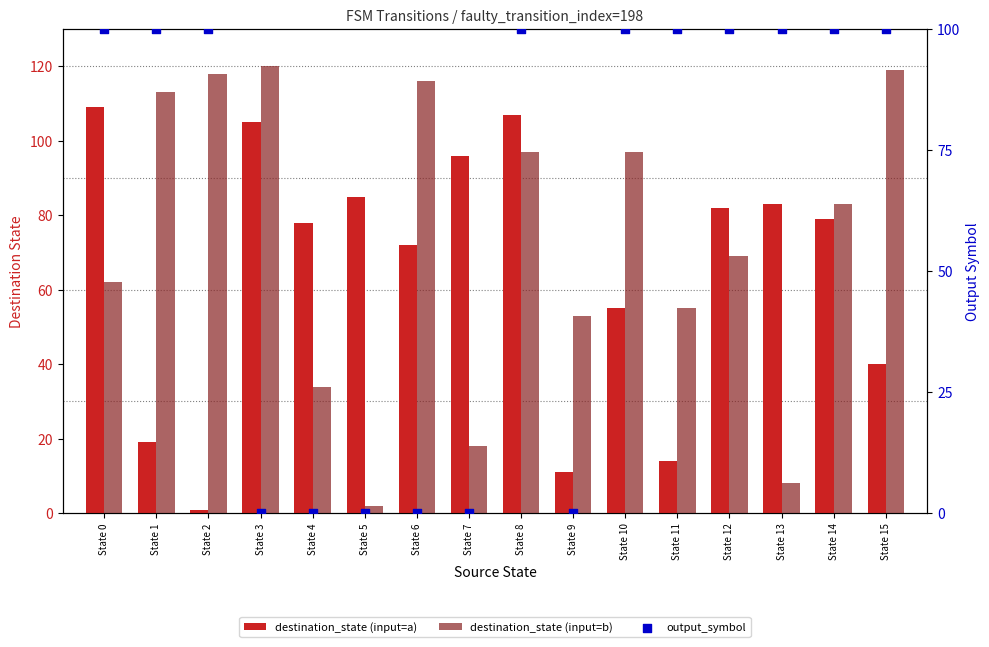

At which category is the sum across all series the highest?

State 3